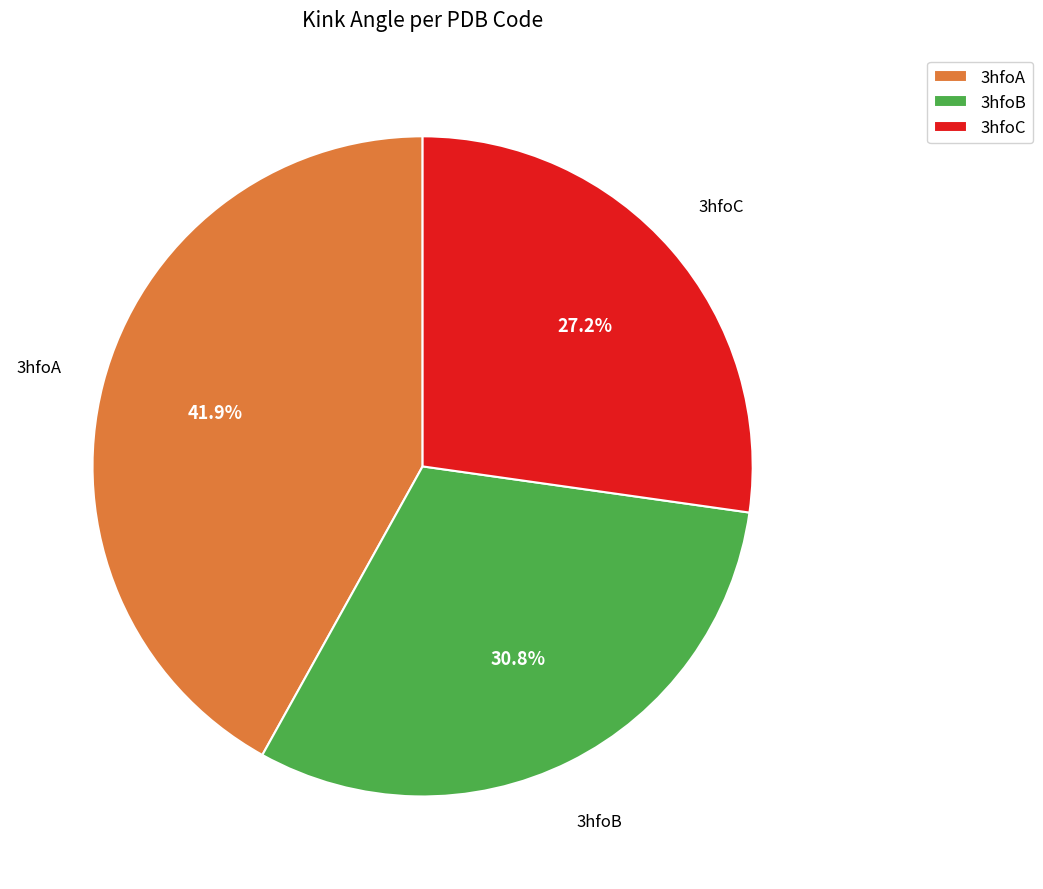

Count the number of slices in the pie.

3